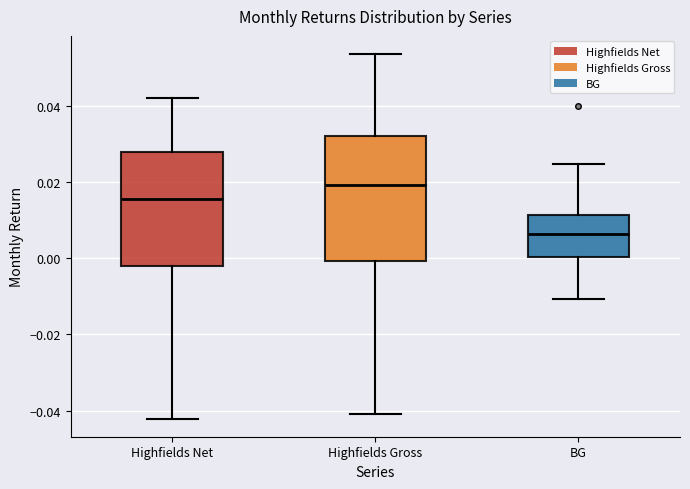

Reading left to right, transcribe this box plot: for each box, give where its median line is, the range the box spans, and where its two whiskers end, as read against the y-axis. The values are not printed on the chart, so give them approximately, as read against the axis.

Highfields Net: median 0.016, box -0.002 to 0.028, whiskers -0.042 to 0.042
Highfields Gross: median 0.020, box 0.000 to 0.032, whiskers -0.040 to 0.054
BG: median 0.006, box 0.000 to 0.012, whiskers -0.010 to 0.024